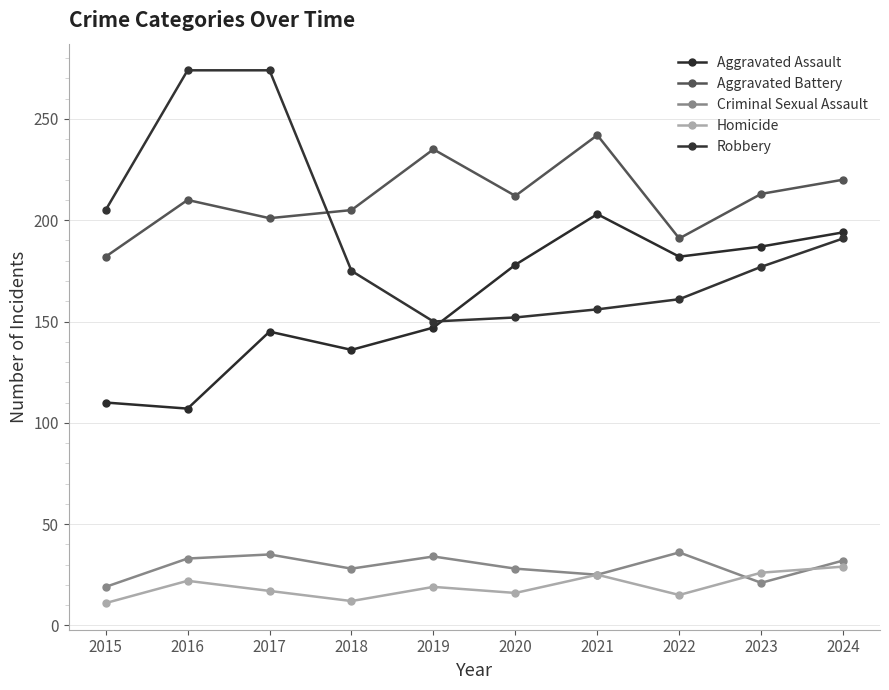

What is the smallest value displayed?

11